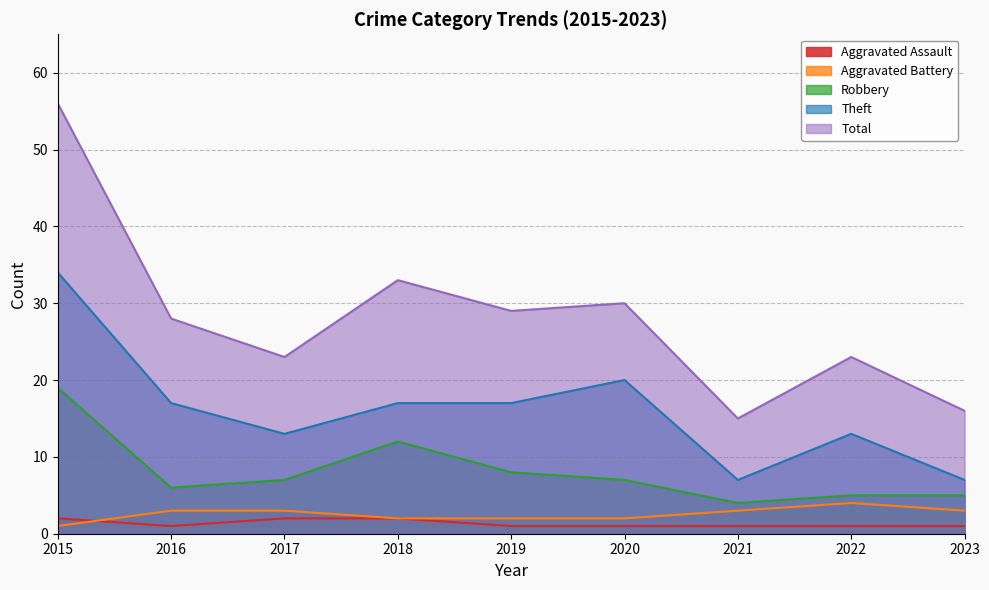

Rank the series by their maximum value, from lowest to highest.

Aggravated Assault, Aggravated Battery, Robbery, Theft, Total